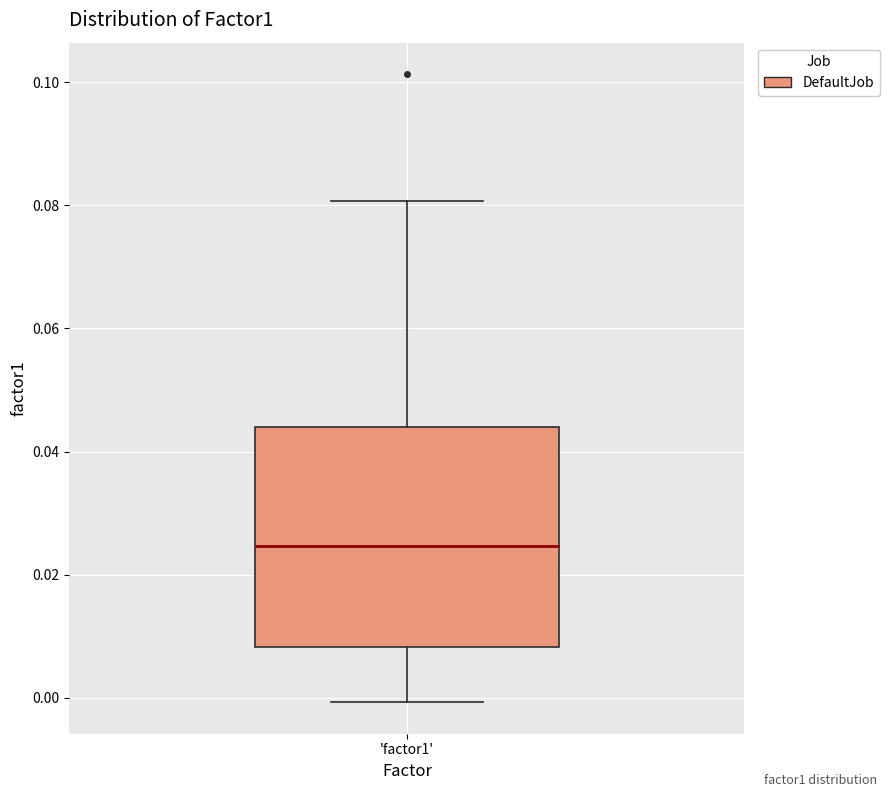

Transcribe this box plot: give where the median line is, the range the box spans, and where the two whiskers end, as read against the y-axis. The values are not printed on the chart, so give them approximately, as read against the axis.

median 0.024, box 0.008 to 0.044, whiskers 0.000 to 0.080